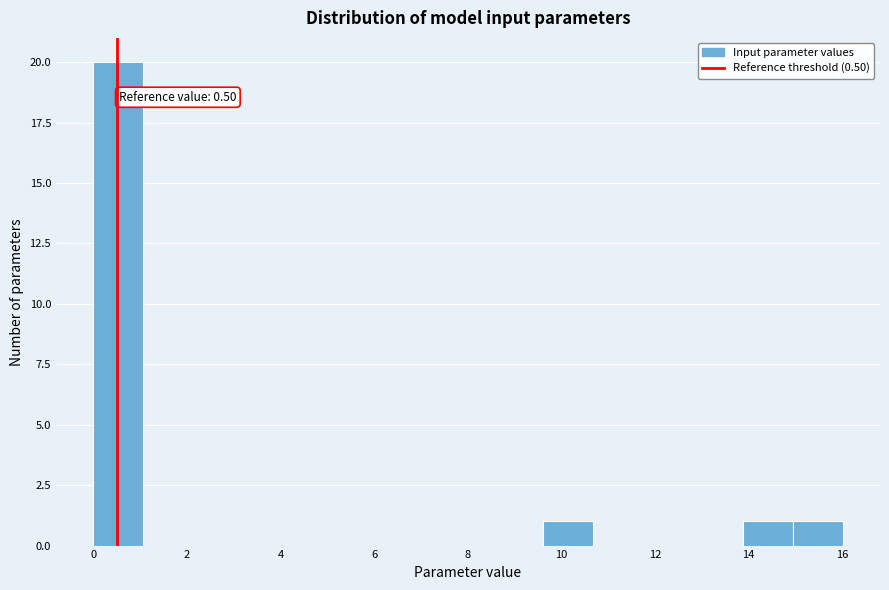

Which range on the x-axis has the tallest bar?

0.0 to 1.0